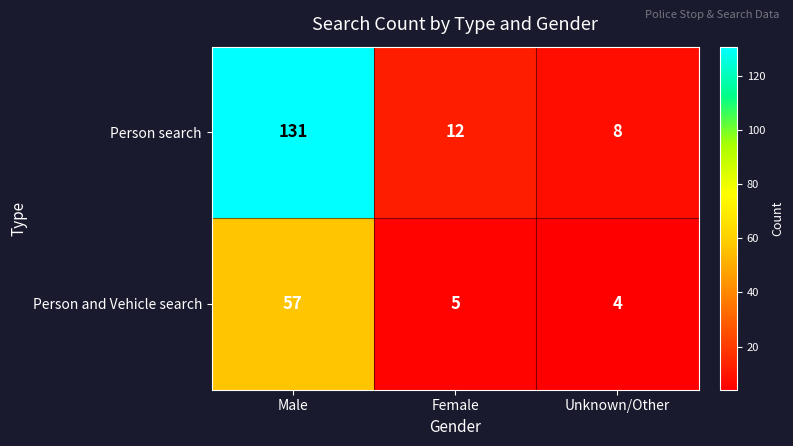

Reading right to left, extract all data points from this chart.

Person search: Unknown/Other=8	Female=12	Male=131
Person and Vehicle search: Unknown/Other=4	Female=5	Male=57